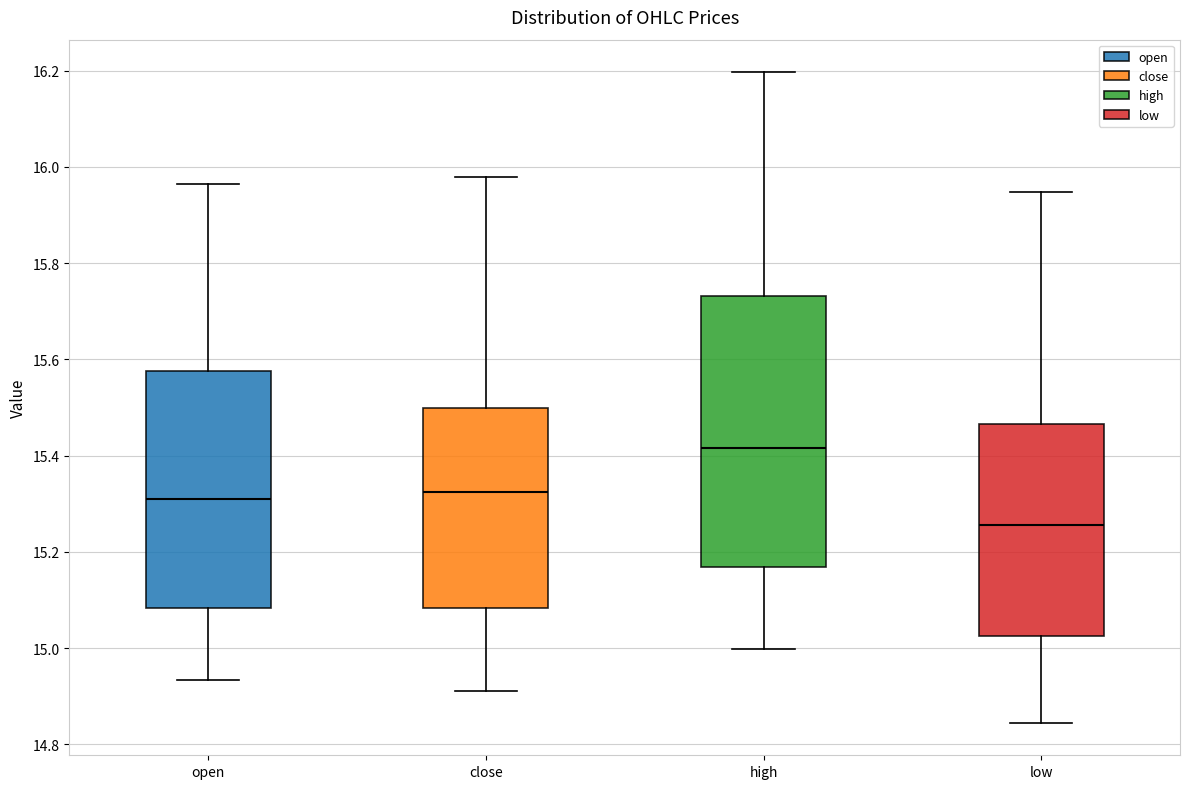

Which box is the tallest, from its lower edge to its upper edge?

high